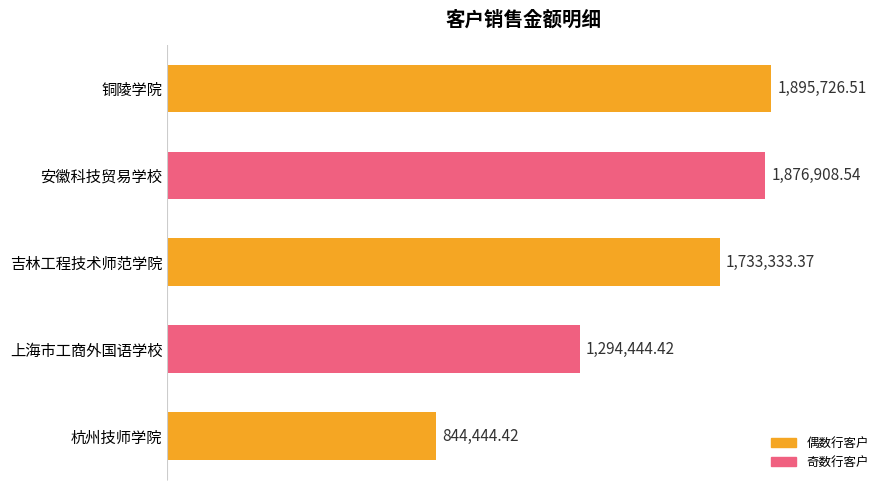

Are the bars horizontal?

Yes